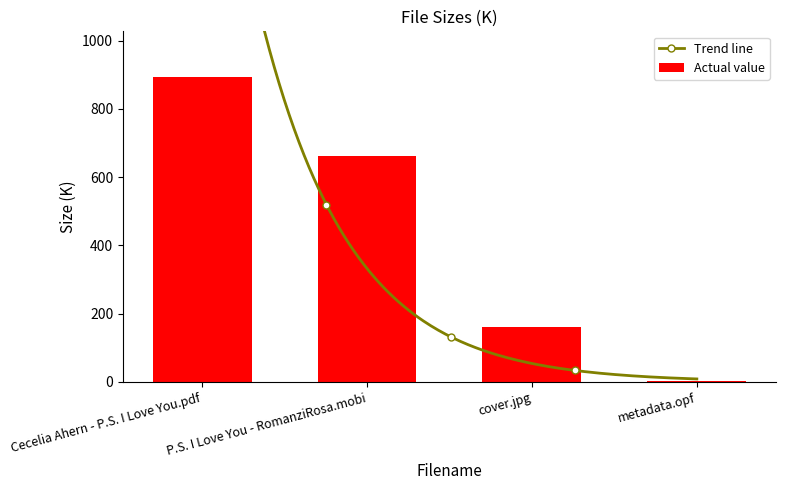

Between Cecelia Ahern - P.S. I Love You.pdf and cover.jpg, which is larger?

Cecelia Ahern - P.S. I Love You.pdf